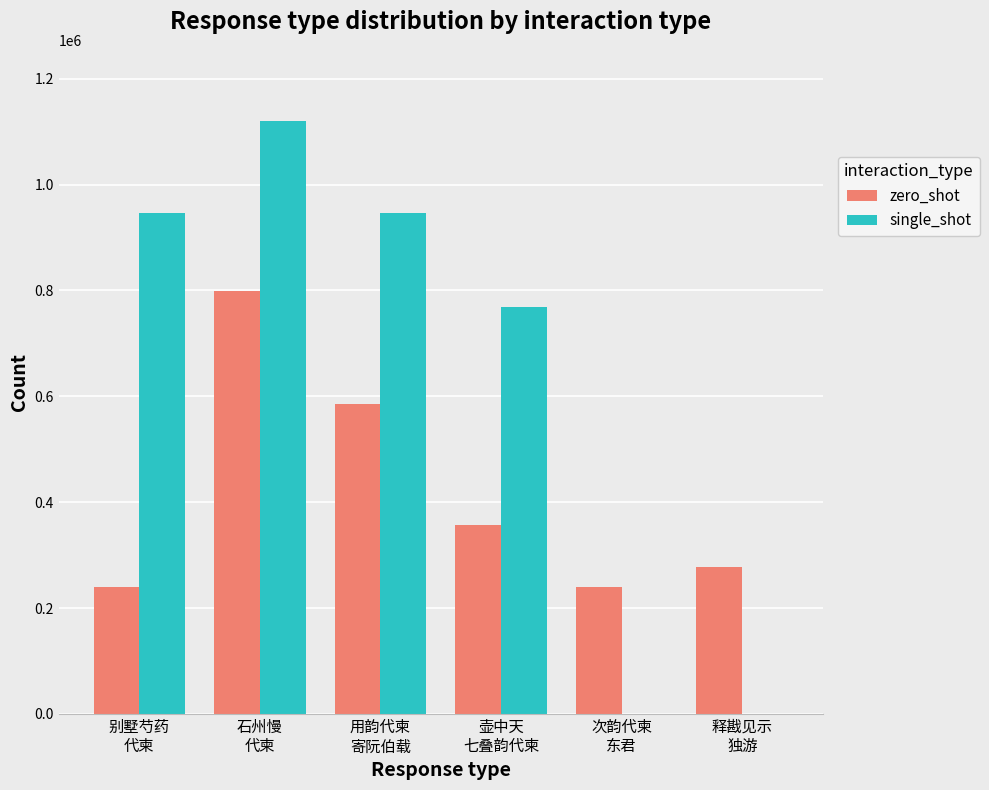

What is the maximum value shown in the chart?

1120120